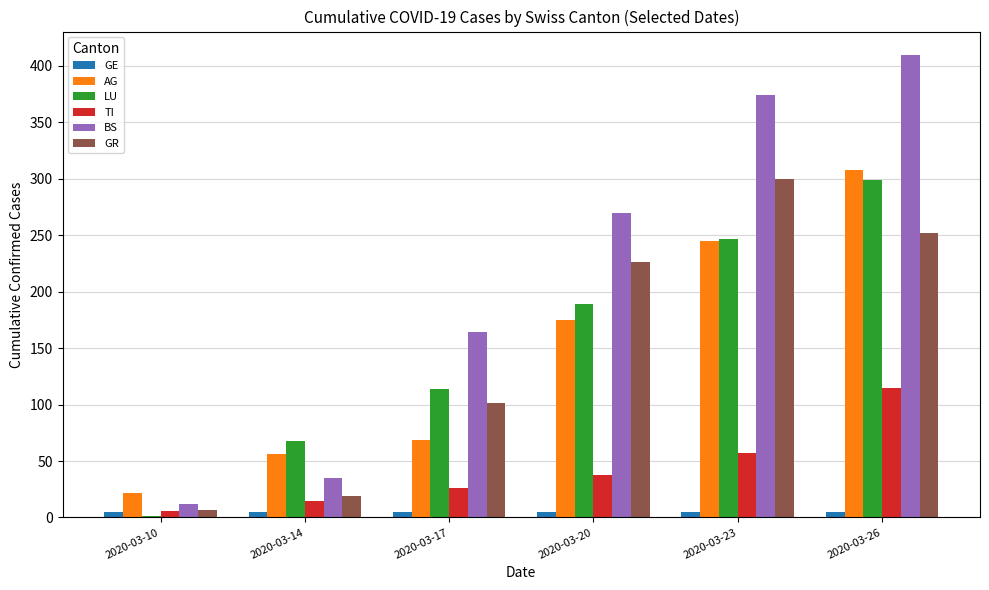

What is the total value across all series at 2020-03-26?

1389